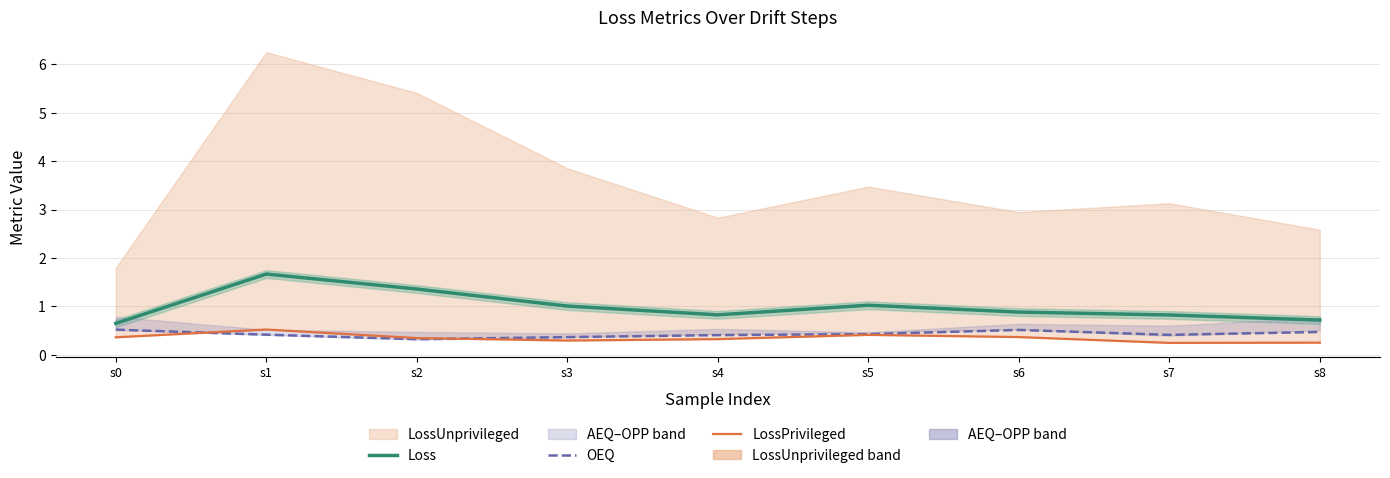

Does the chart have visible grid lines?

Yes